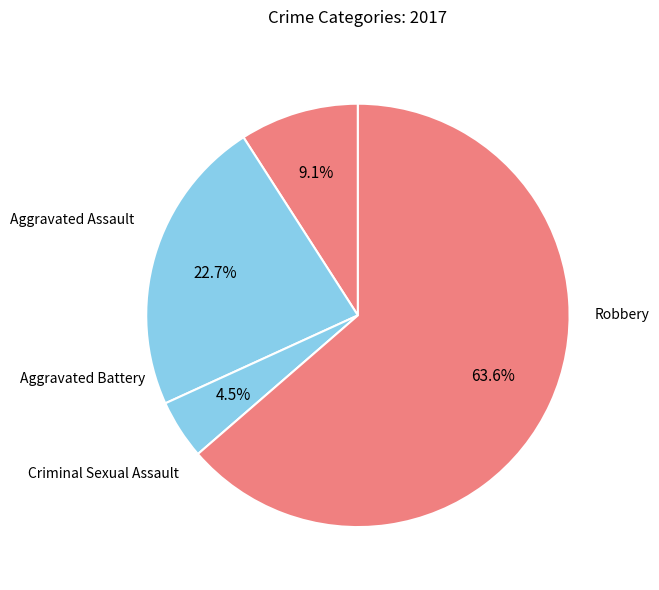

Is there a majority slice in this chart?

Yes